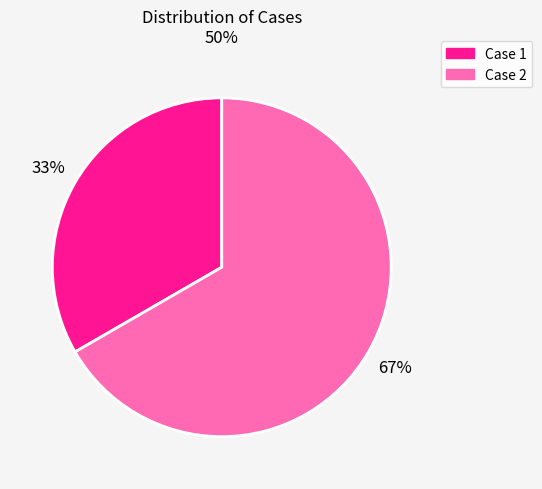

To the nearest percent, what is the average slice percentage?

50%